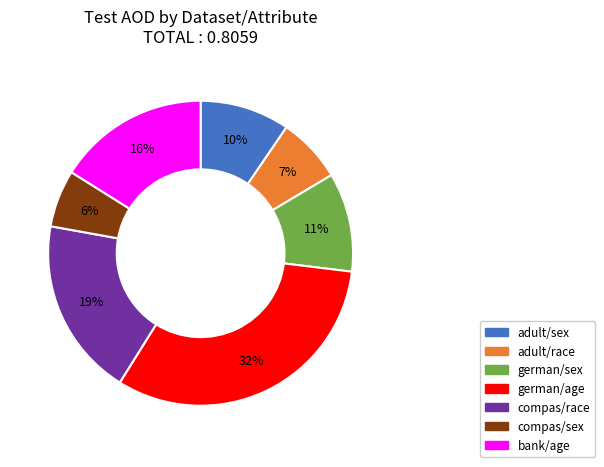

Is it true that compas/sex is 13% of the pie?

False